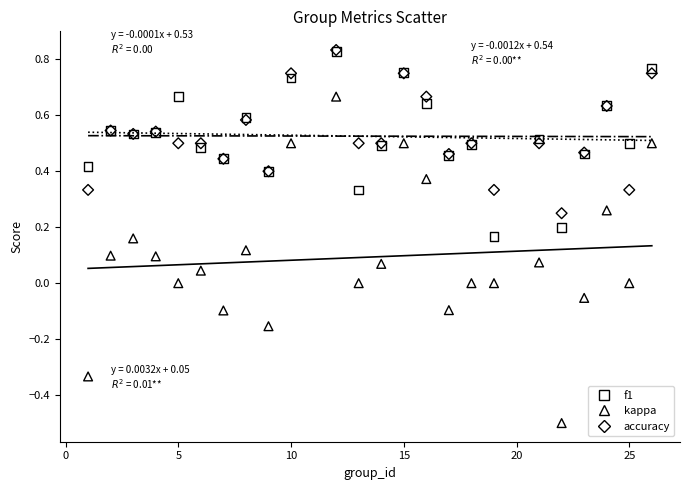

What are all the series names shown in the legend?

f1, kappa, accuracy